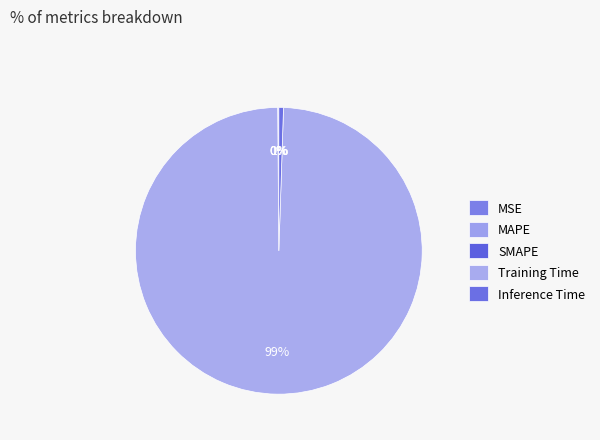

Is there any slice that represents more than half of the pie?

Yes